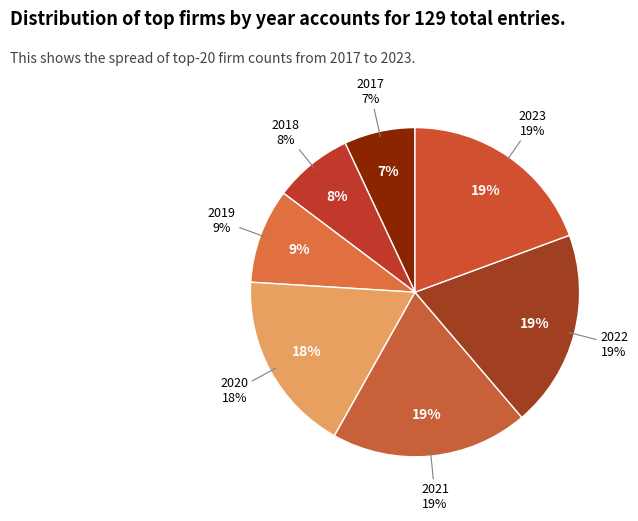

What is the change in value from 2017 to 2023?

+16